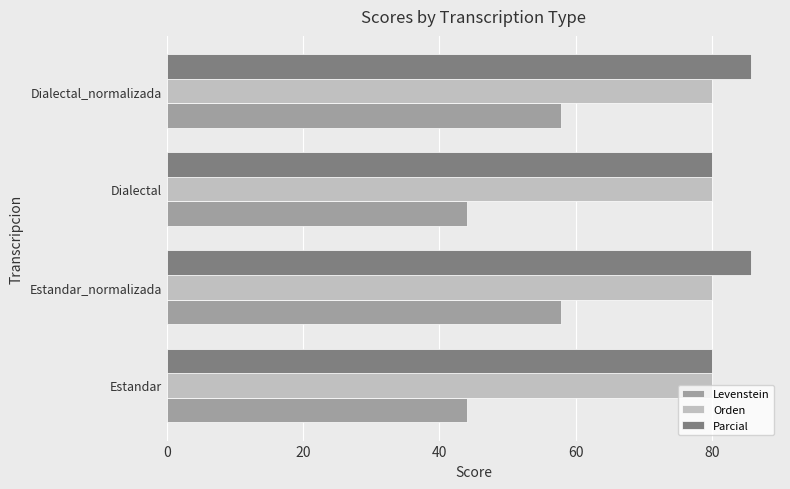

Which series has the largest range (max minus min)?

Levenstein